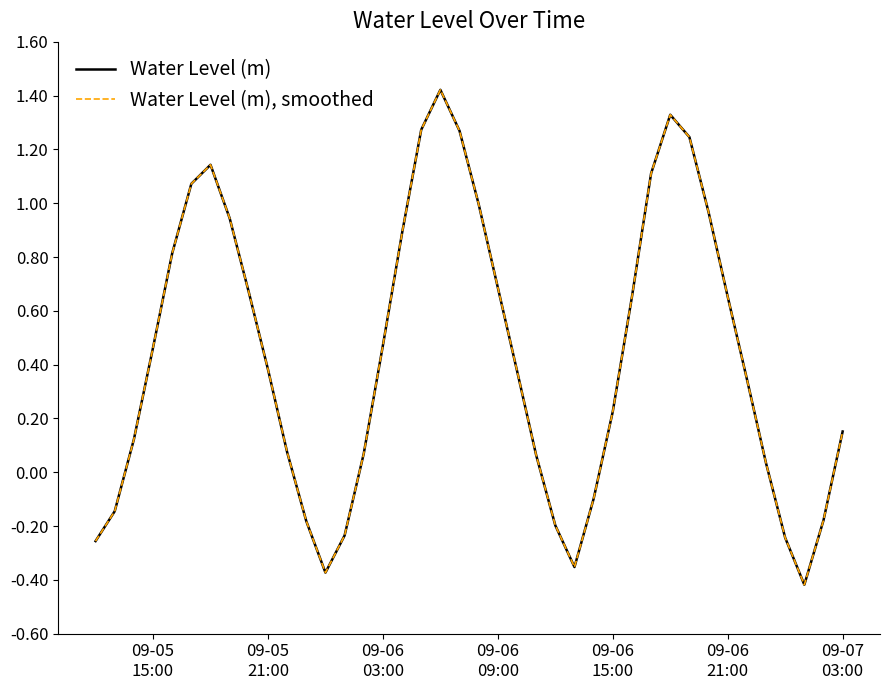

Does the chart have visible grid lines?

No